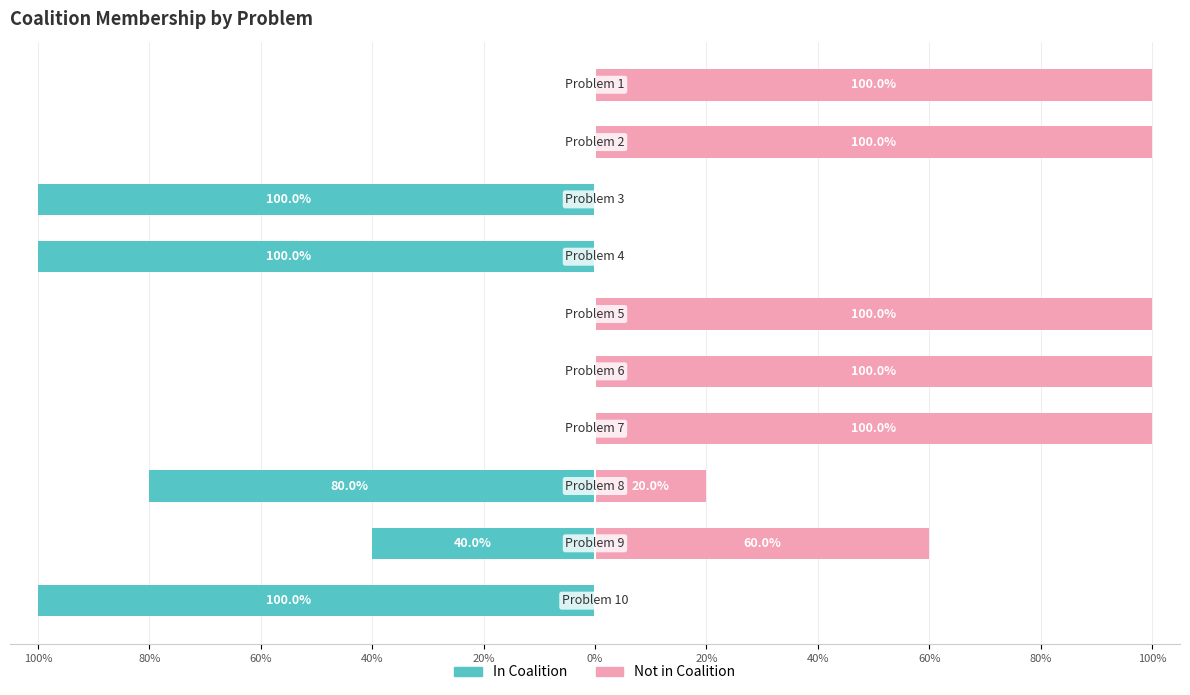

How many data points does each series have?

10